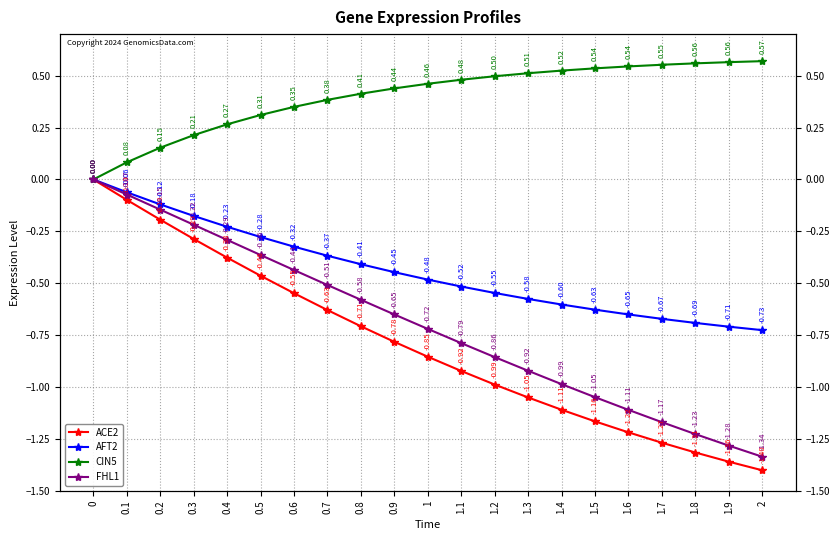

True or false: CIN5 and ACE2 cross at least once.

False